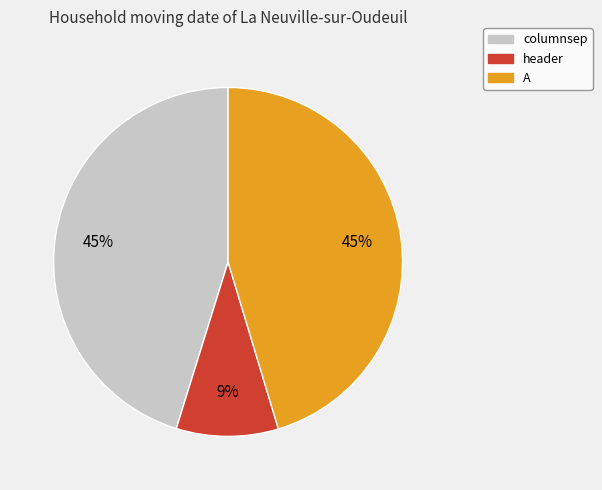

To the nearest percent, what portion does columnsep represent?

45%